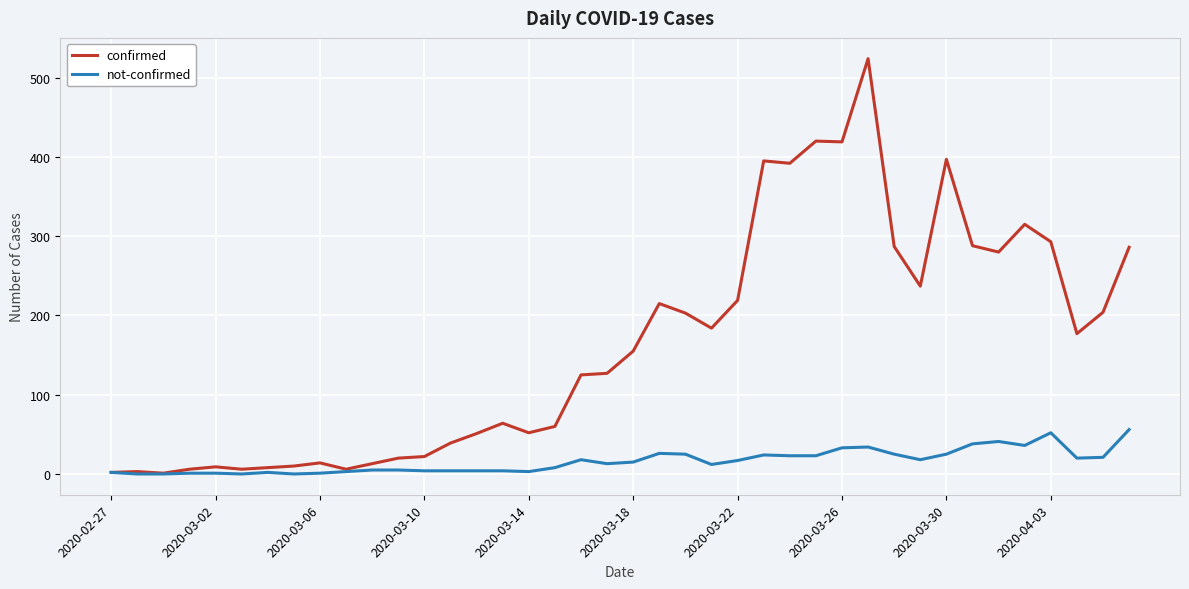

Which series has the largest total across all categories?

confirmed